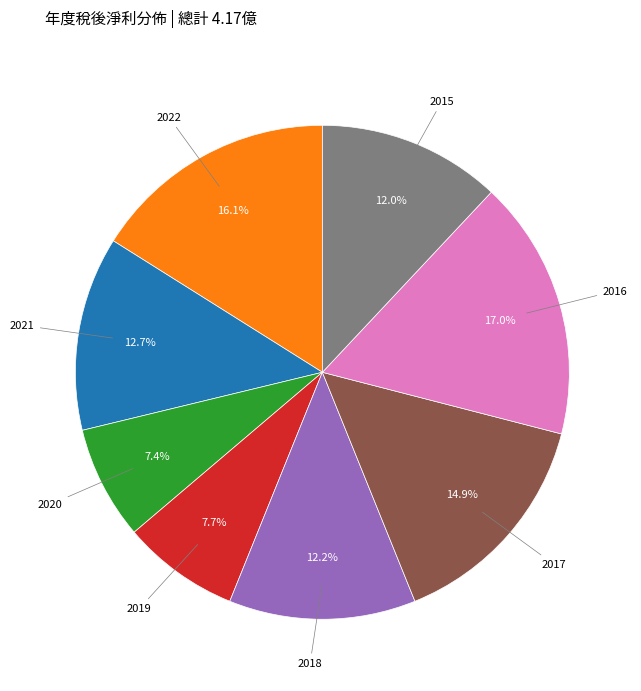

Does any single category account for the majority?

No